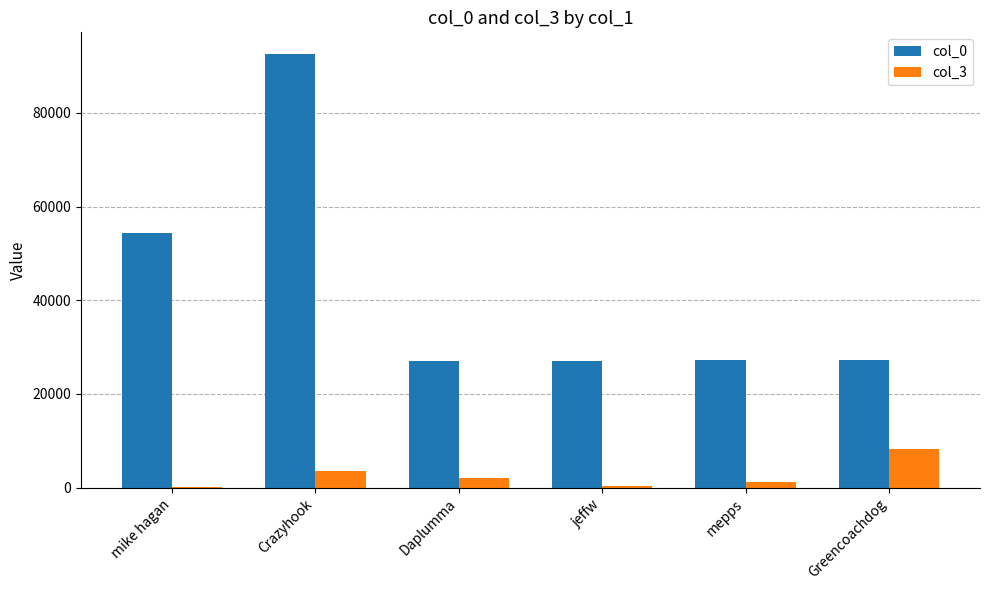

What are all the series names shown in the legend?

col_0, col_3